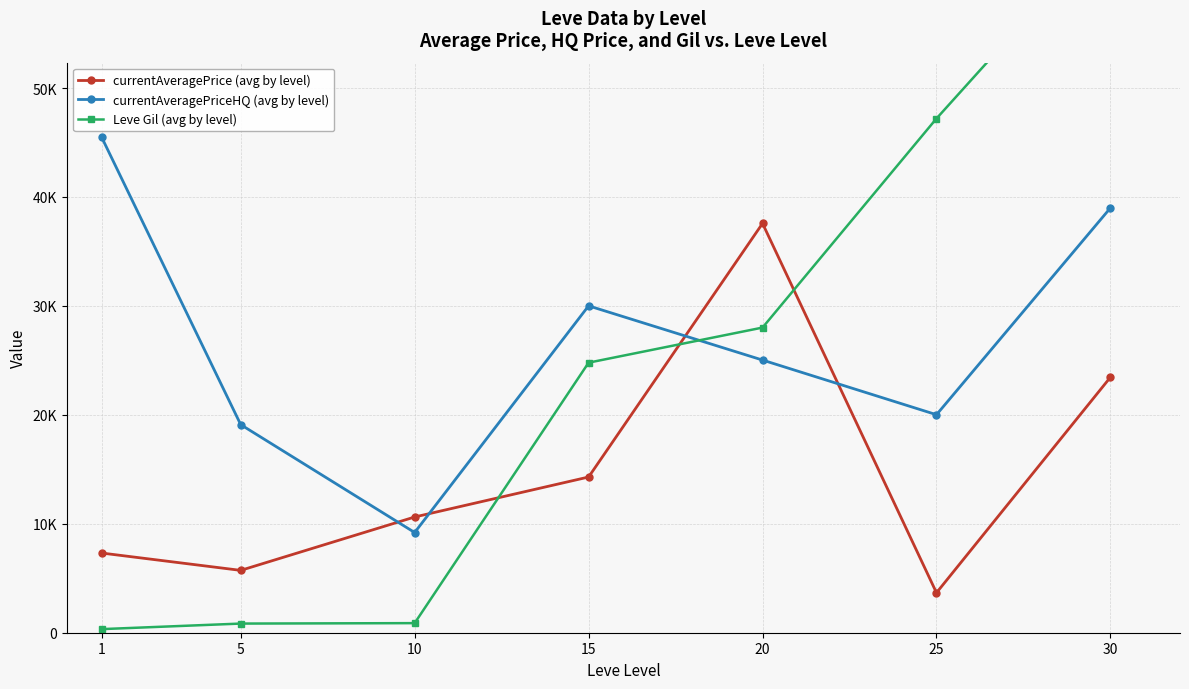

Is the value of currentAveragePrice (avg by level) at 20 greater than the value of Leve Gil (avg by level) at 5?

Yes